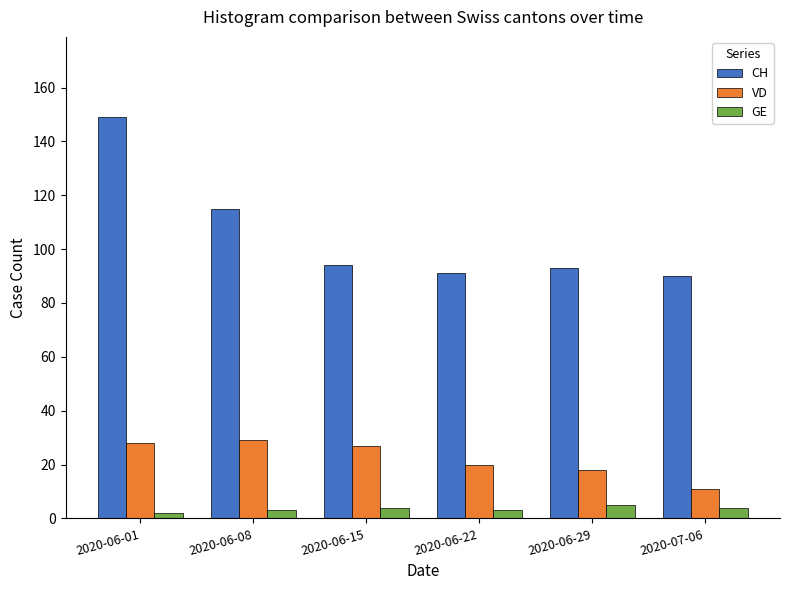

How many values in the CH series are below 94?

3